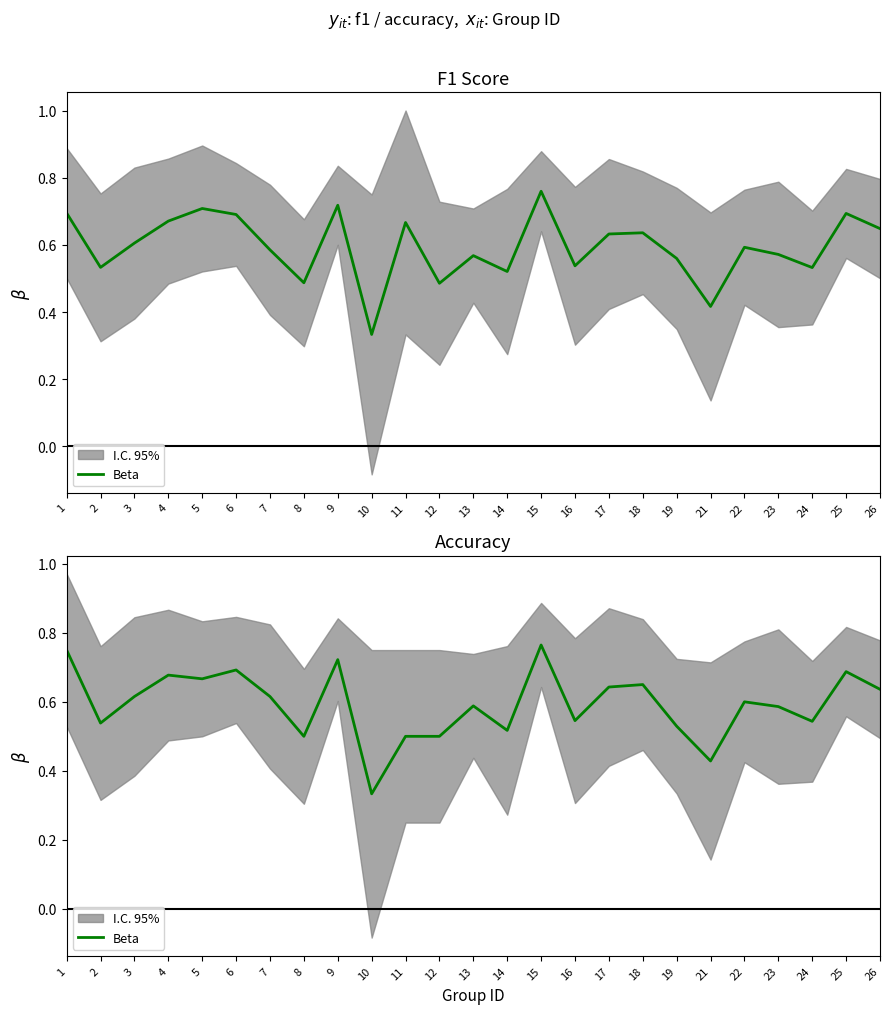

At which label is the value closest to 0?

10